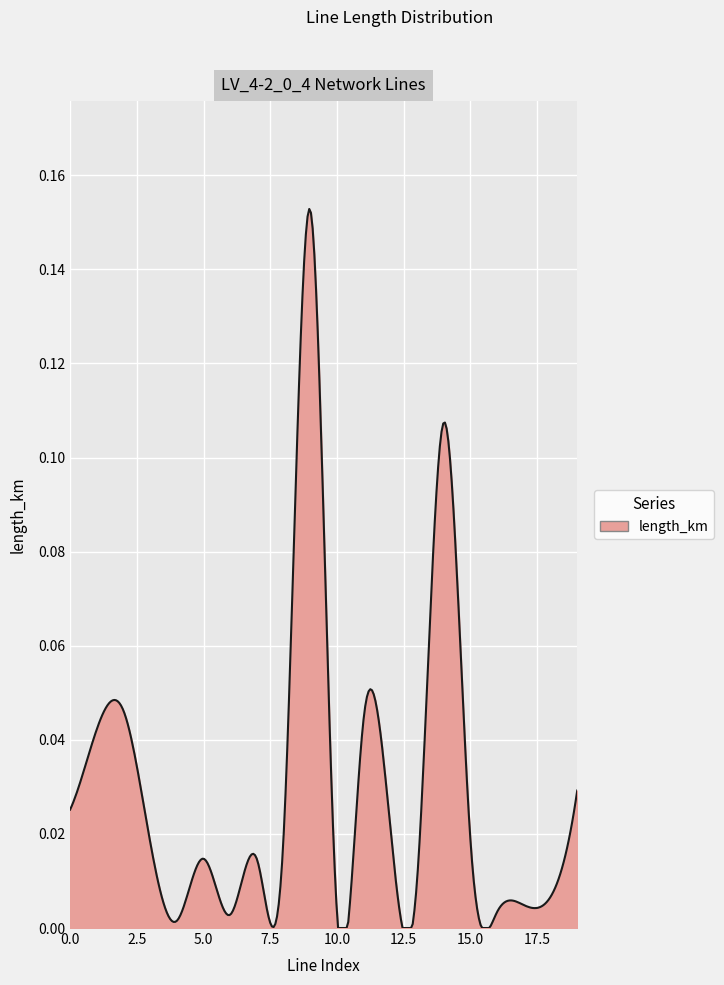

What is the sum of all values?

8.8